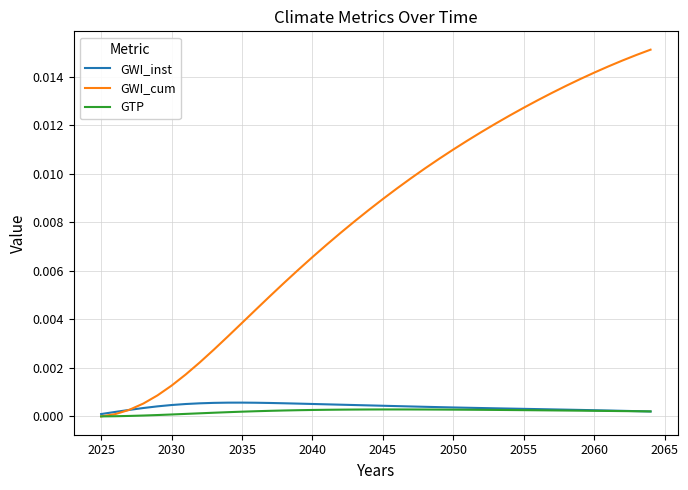

How many lines are shown in the chart?

3